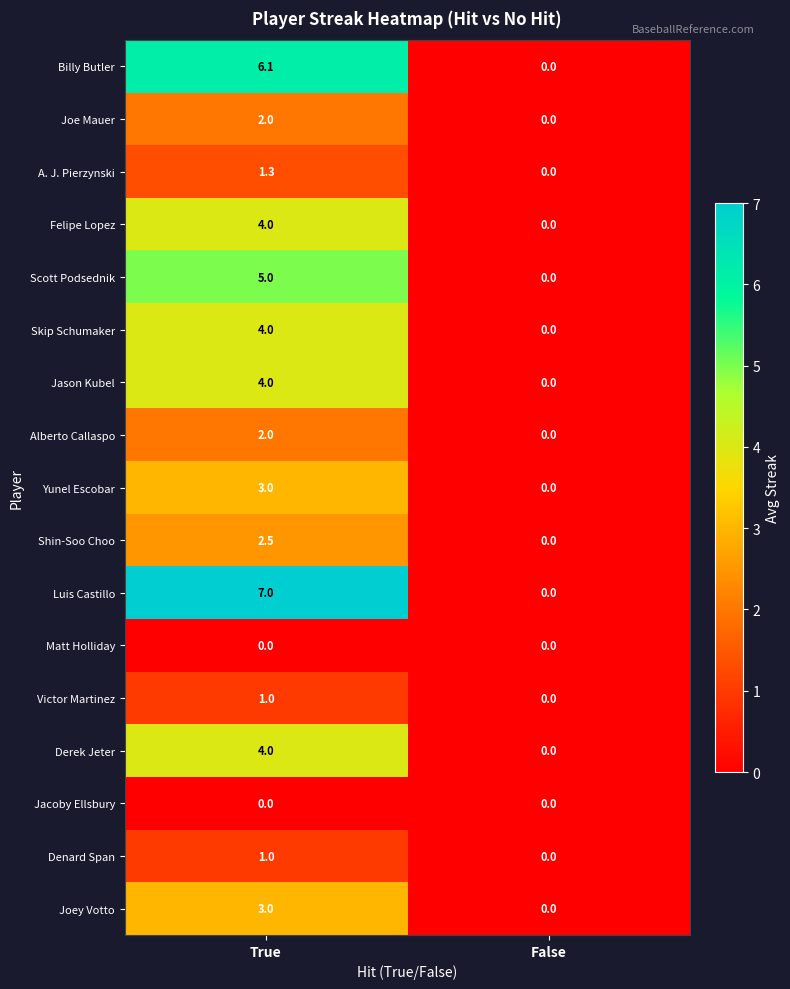

Rank the categories by Billy Butler value from highest to lowest.

True, False